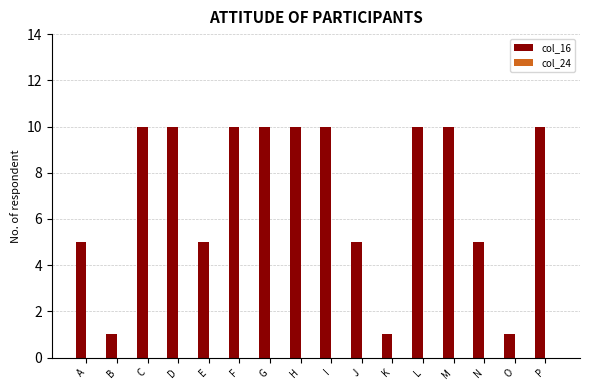

What value does the data have at E?

5